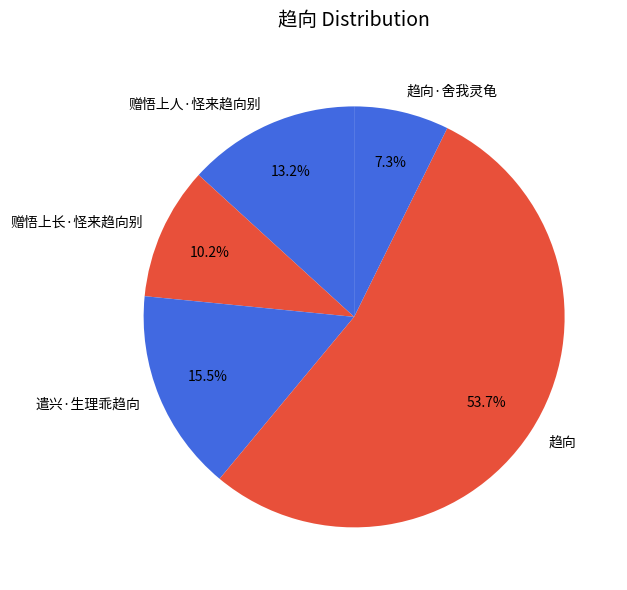

Rank the categories by value from highest to lowest.

趋向, 遣兴·生理乖趋向, 赠悟上人·怪来趋向别, 赠悟上长·怪来趋向别, 趋向·舍我灵龟